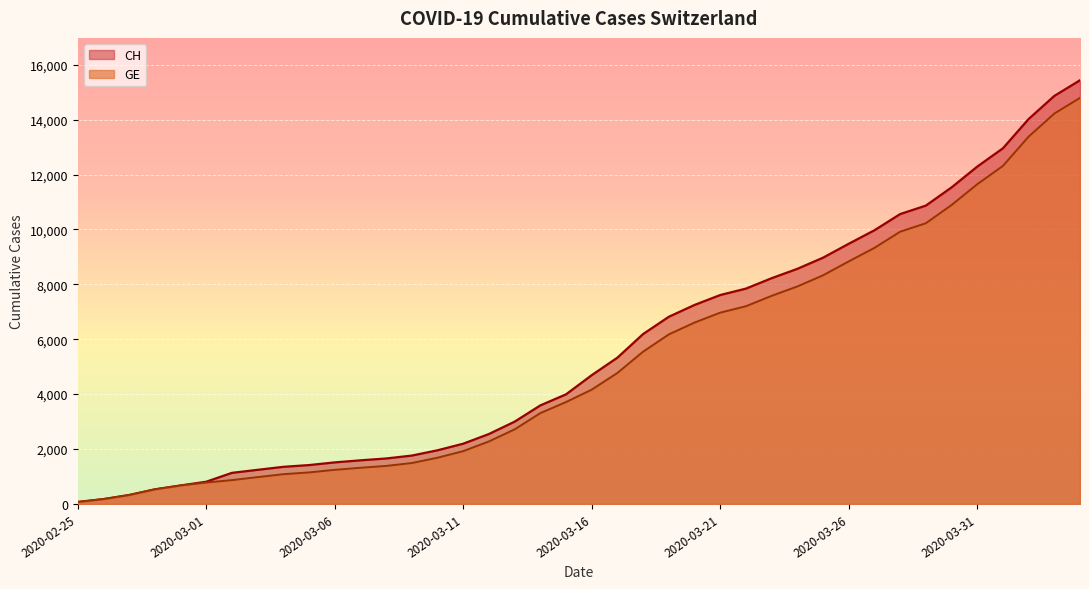

Reading right to left, what are all the values shown in this chart?

CH: 2020-04-04=15433	2020-04-03=14862	2020-04-02=14021	2020-04-01=12955	2020-03-31=12287	2020-03-30=11529	2020-03-29=10867	2020-03-28=10558	2020-03-27=9969	2020-03-26=9477	2020-03-25=8970	2020-03-24=8564	2020-03-23=8223	2020-03-22=7844	2020-03-21=7610	2020-03-20=7249	2020-03-19=6818	2020-03-18=6190	2020-03-17=5330	2020-03-16=4691	2020-03-15=3993	2020-03-14=3590	2020-03-13=2998	2020-03-12=2548	2020-03-11=2195	2020-03-10=1955	2020-03-09=1762	2020-03-08=1656	2020-03-07=1589	2020-03-06=1514	2020-03-05=1416	2020-03-04=1352	2020-03-03=1243	2020-03-02=1133	2020-03-01=810	2020-02-29=673	2020-02-28=532	2020-02-27=325	2020-02-26=177	2020-02-25=72
GE: 2020-04-04=14791	2020-04-03=14220	2020-04-02=13379	2020-04-01=12313	2020-03-31=11645	2020-03-30=10887	2020-03-29=10225	2020-03-28=9916	2020-03-27=9327	2020-03-26=8835	2020-03-25=8328	2020-03-24=7922	2020-03-23=7581	2020-03-22=7202	2020-03-21=6968	2020-03-20=6607	2020-03-19=6176	2020-03-18=5548	2020-03-17=4773	2020-03-16=4164	2020-03-15=3712	2020-03-14=3309	2020-03-13=2717	2020-03-12=2277	2020-03-11=1924	2020-03-10=1684	2020-03-09=1491	2020-03-08=1385	2020-03-07=1318	2020-03-06=1243	2020-03-05=1148	2020-03-04=1084	2020-03-03=977	2020-03-02=868	2020-03-01=780	2020-02-29=673	2020-02-28=532	2020-02-27=325	2020-02-26=177	2020-02-25=72